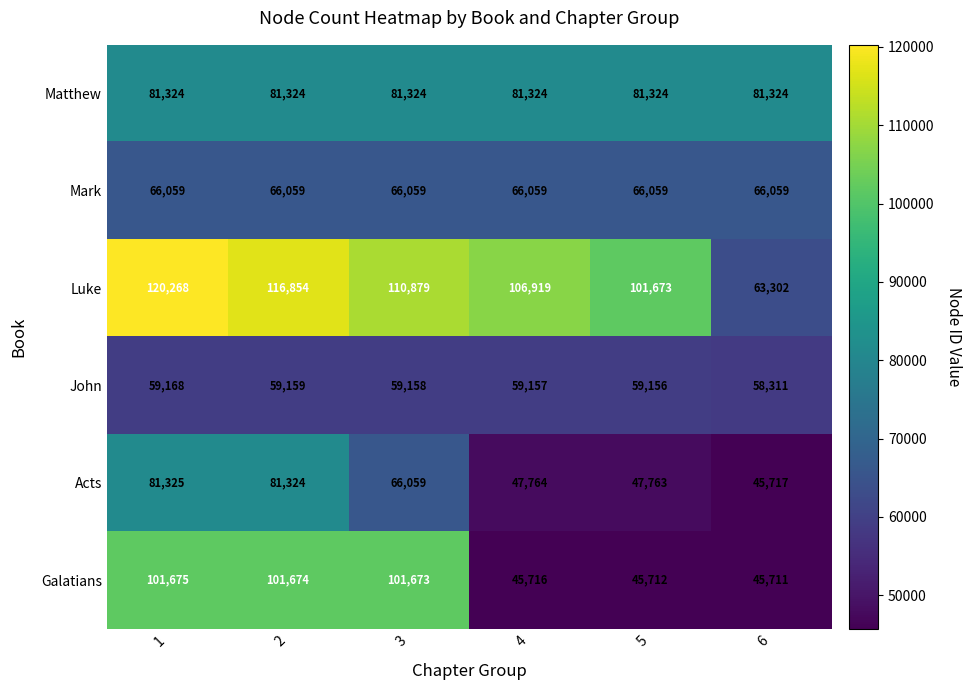

Which series has the largest total across all categories?

Luke